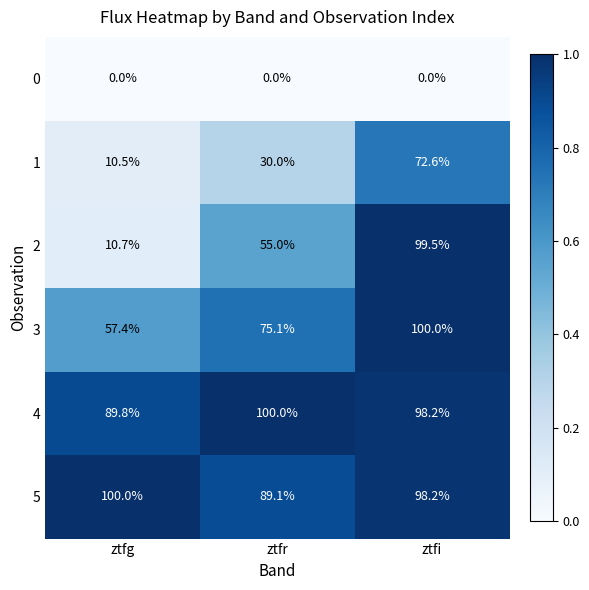

Rank the series at ztfr from highest to lowest value.

4, 5, 3, 2, 1, 0